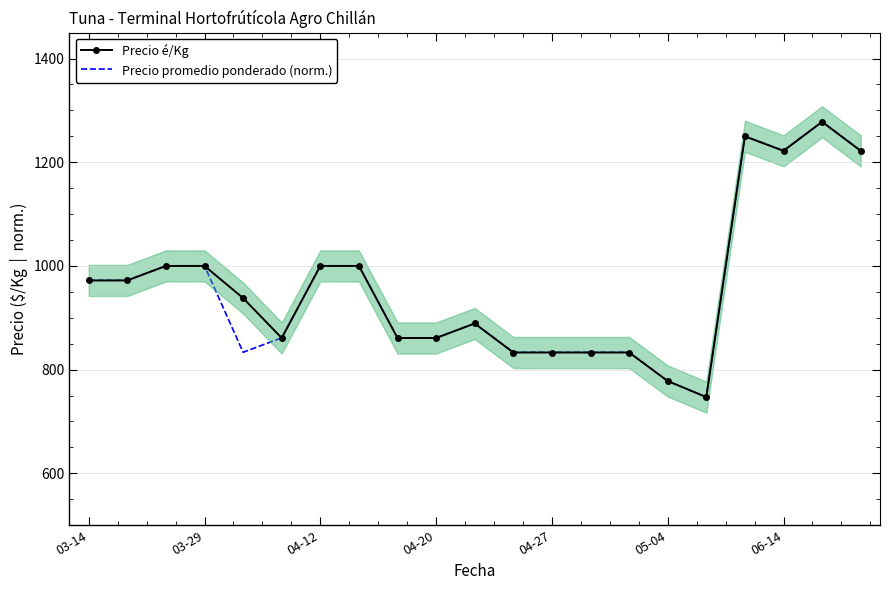

Which series has the widest spread of values?

Precio é/Kg